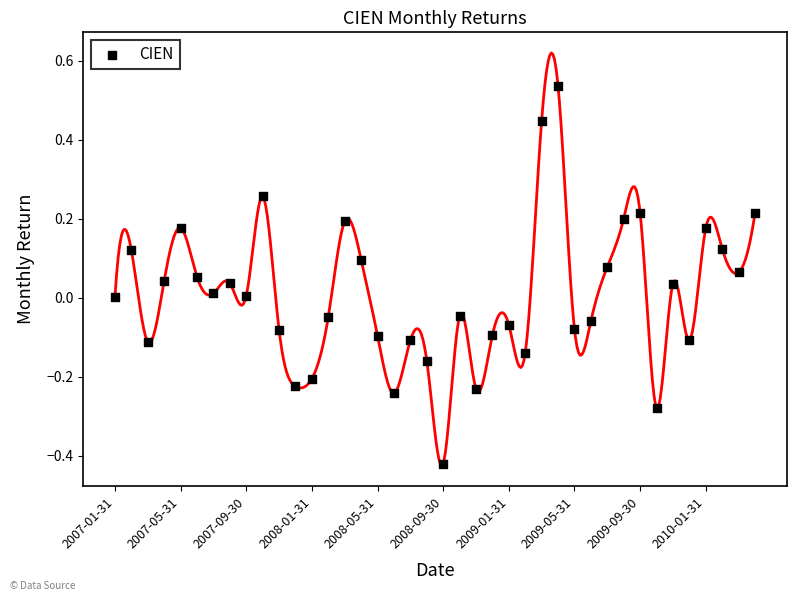

What is the range of Y values (max minus min)?

1.0